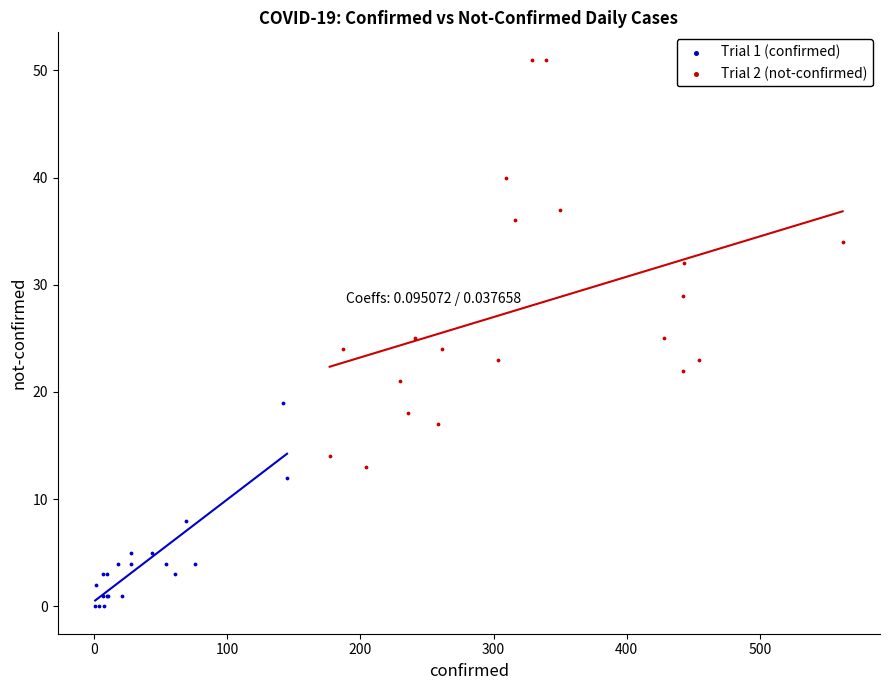

Which series has the widest spread of Y values?

Trial 2 (not-confirmed)